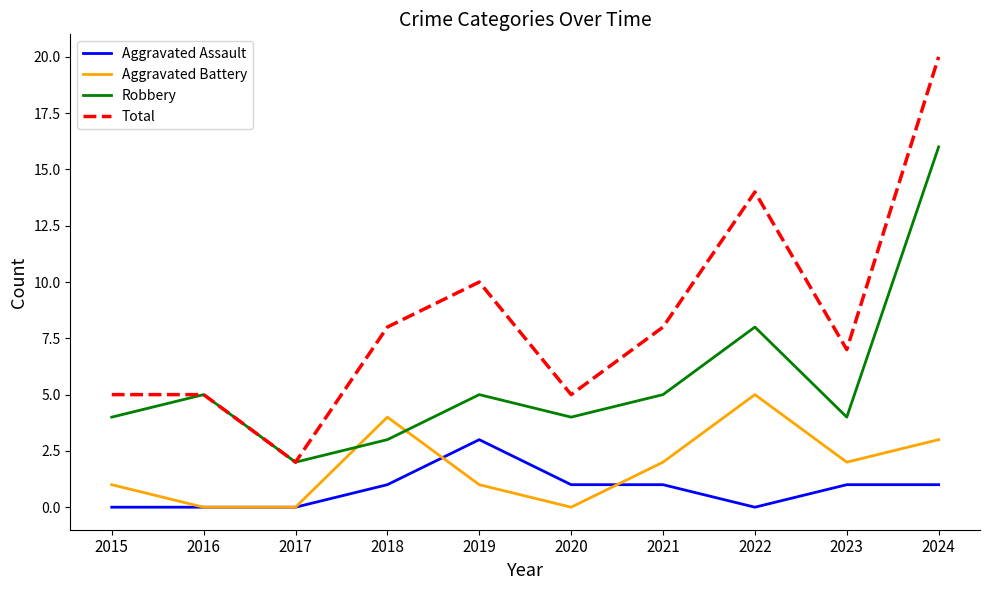

At which label is Robbery closest to 9?

2022